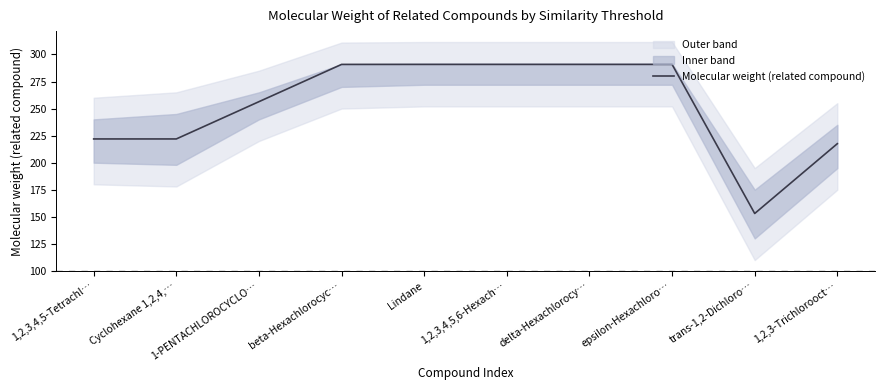

What is the label of the 3rd point from the left?

1-PENTACHLOROCYCLO…